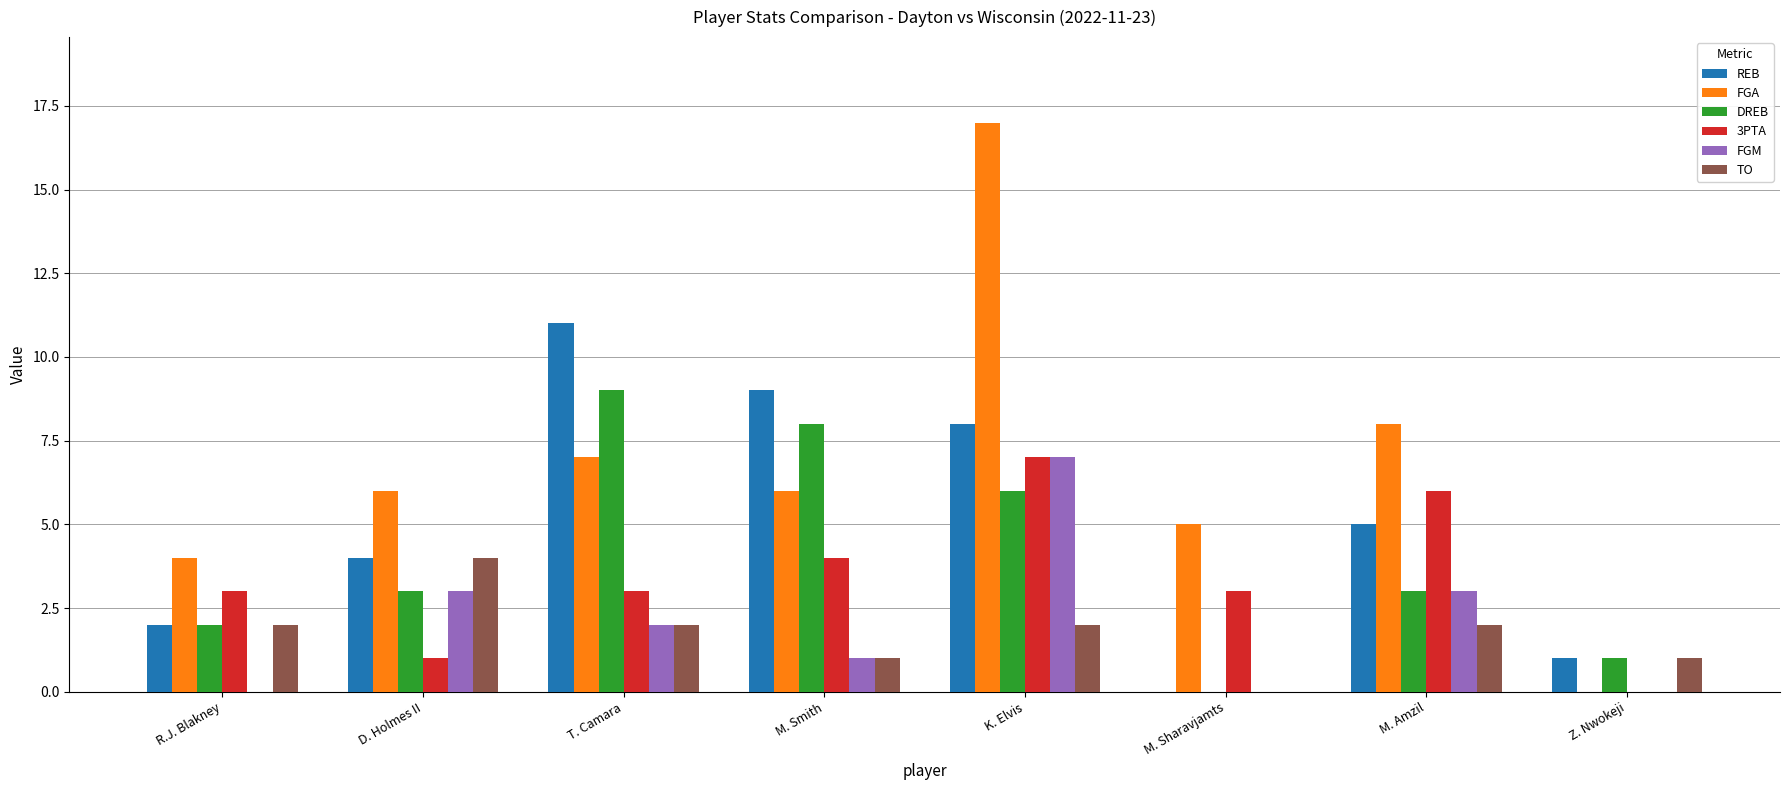

The TO series shows 2 at T. Camara. True or false?

True